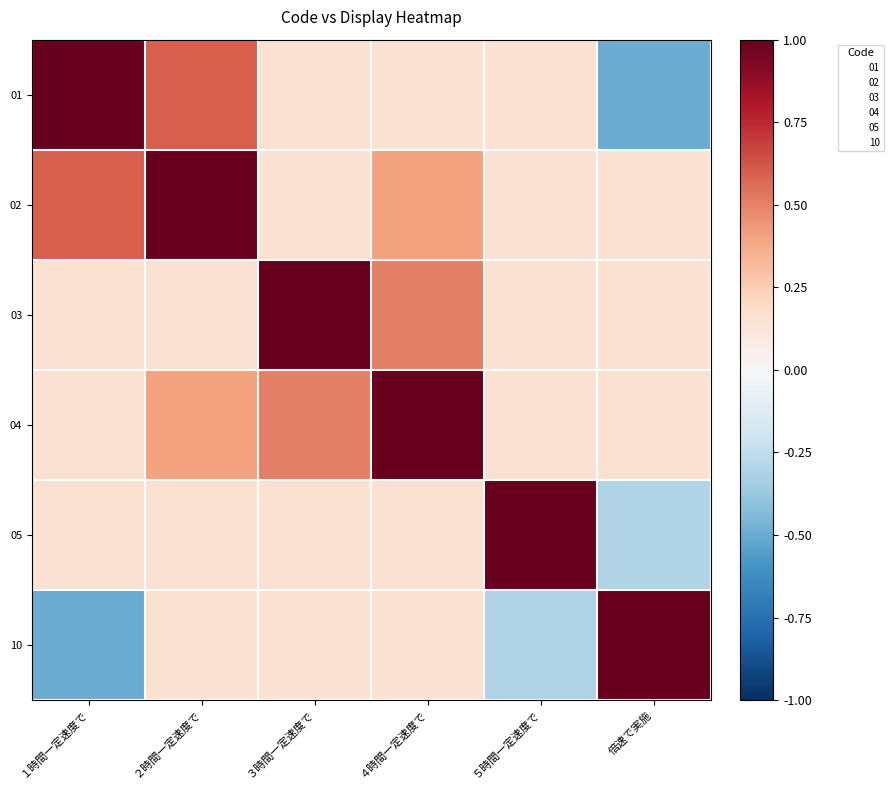

Count the number of data series in this chart.

6